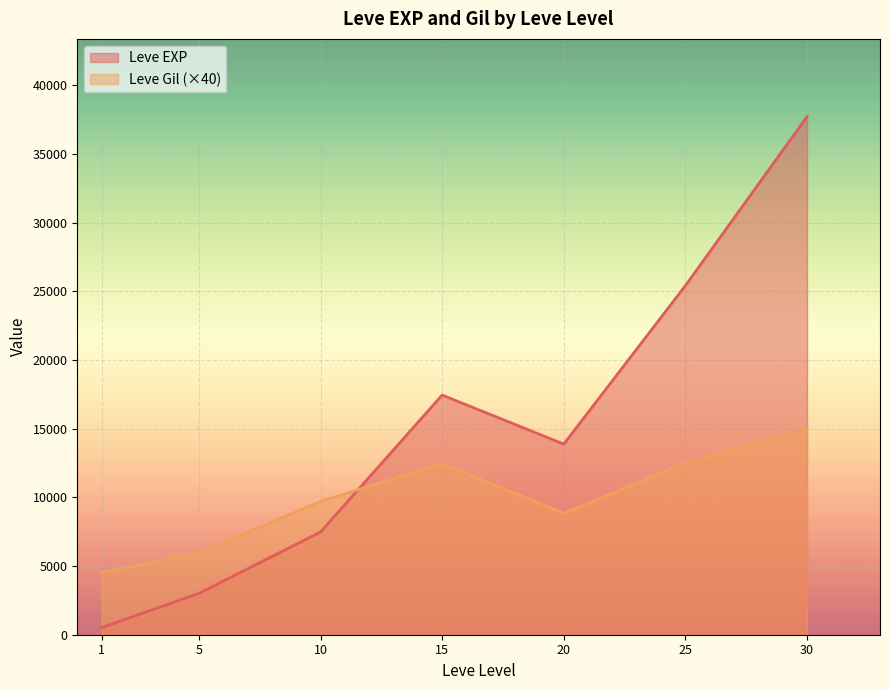

Where do Leve Gil (×40) and Leve EXP first cross each other?

10 and 15